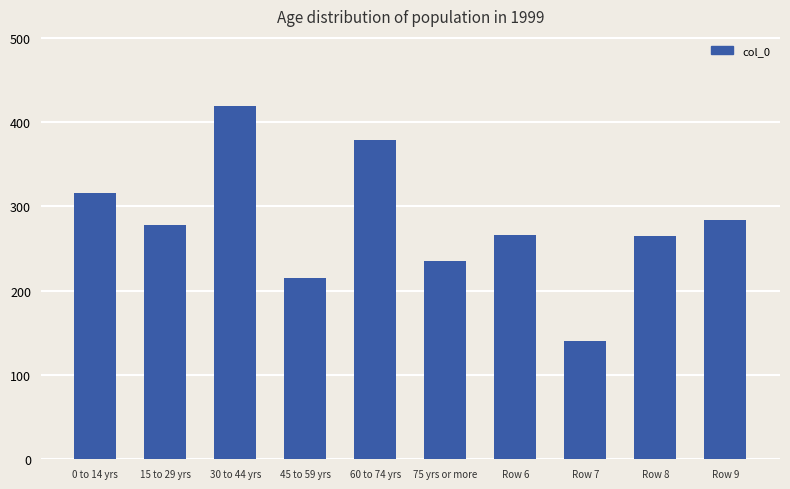

What is the difference between the maximum and minimum values?

278.3